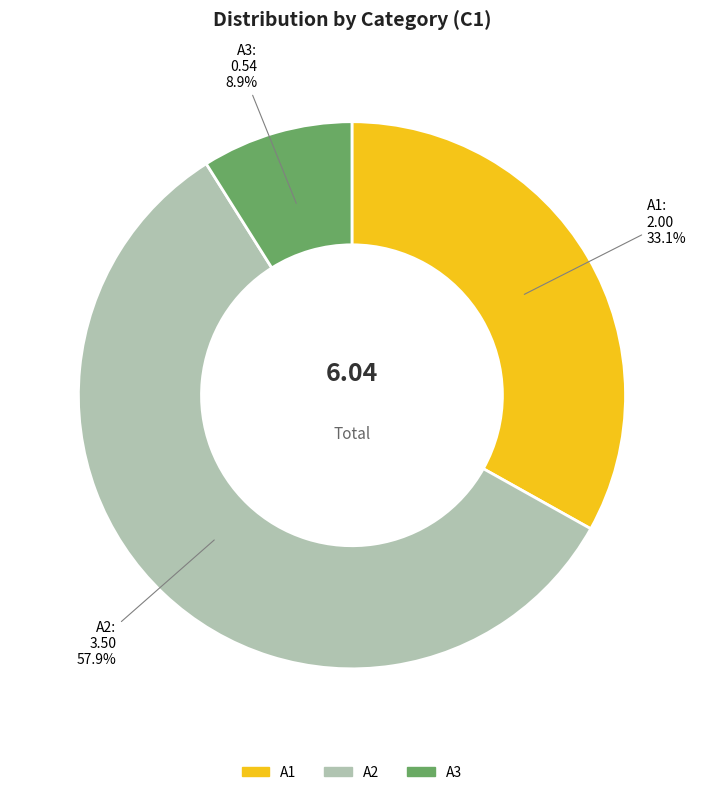

The A2 slice represents 67% of the pie. True or false?

False